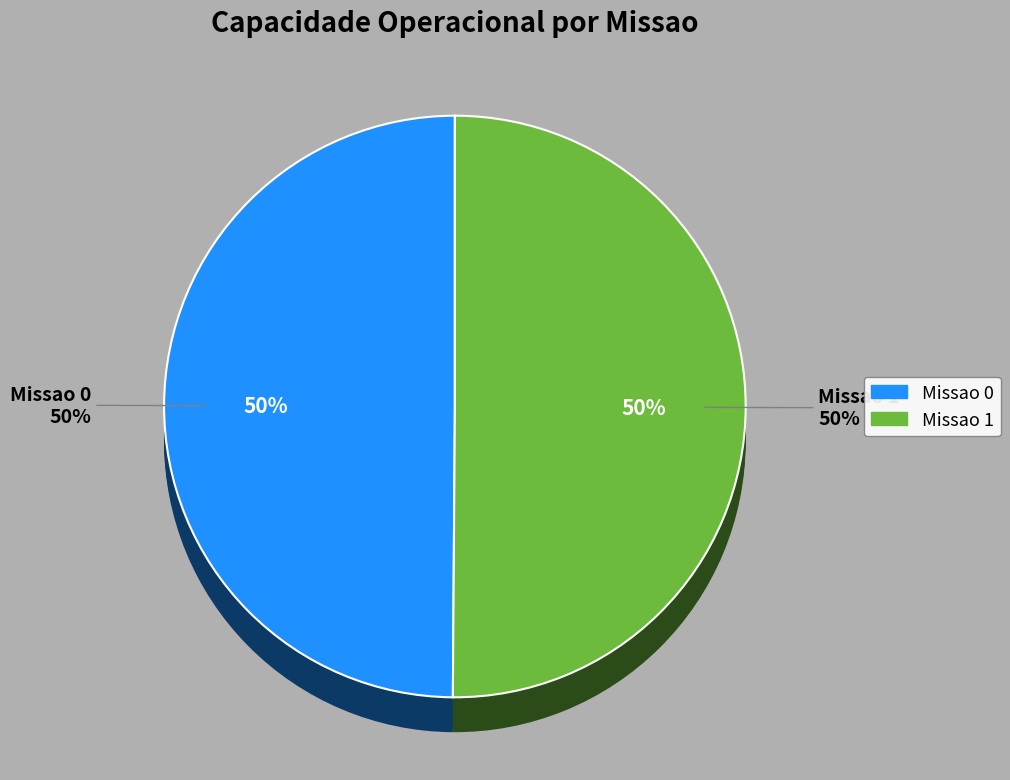

What is the majority slice?

1